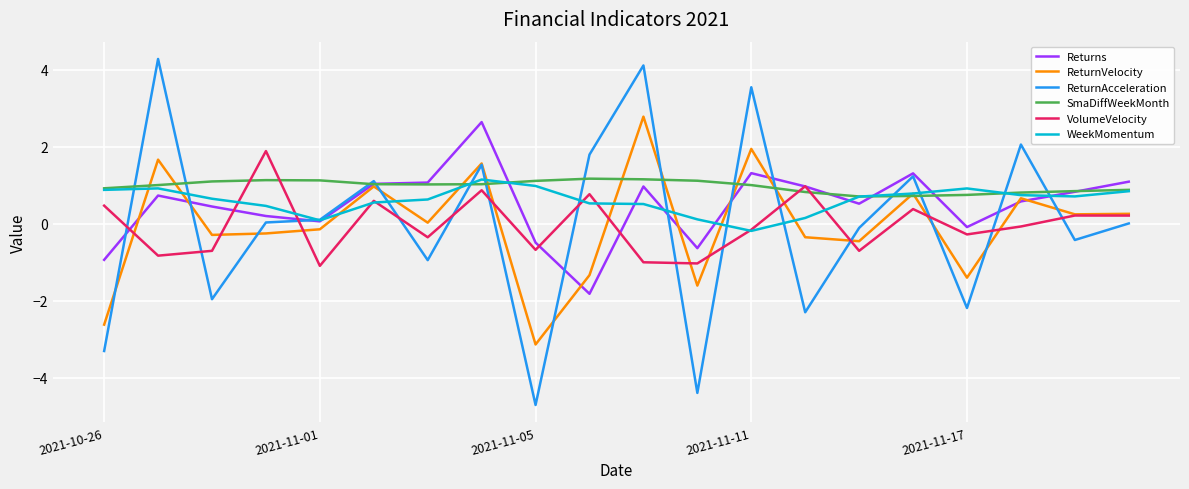

Which series has the largest range (max minus min)?

ReturnAcceleration